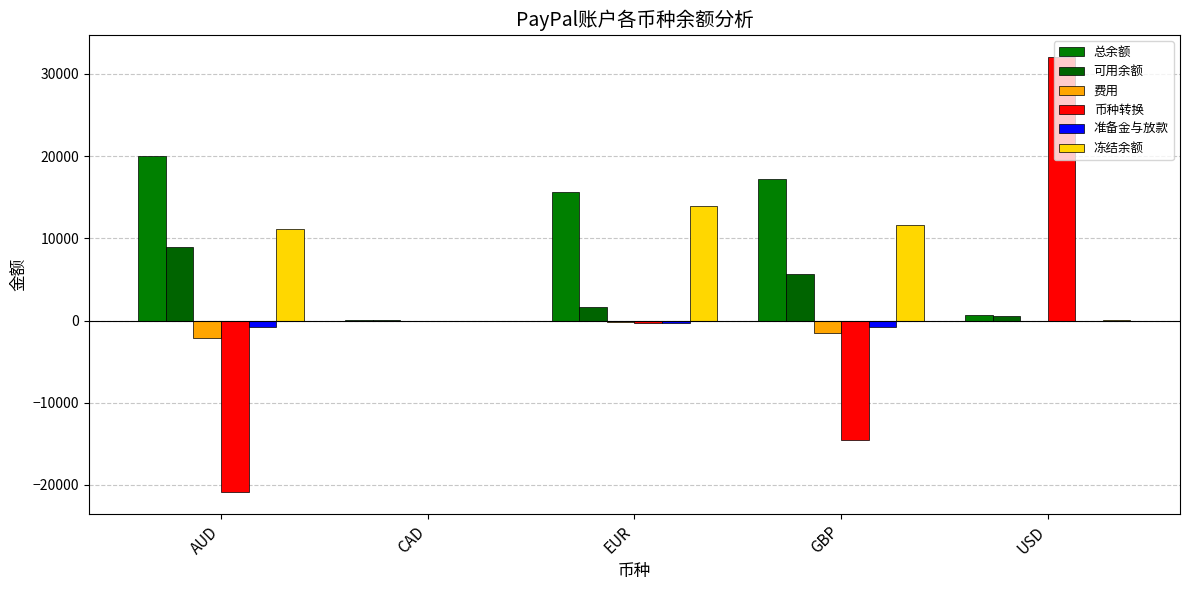

Which category has the highest value in the 币种转换 series?

USD